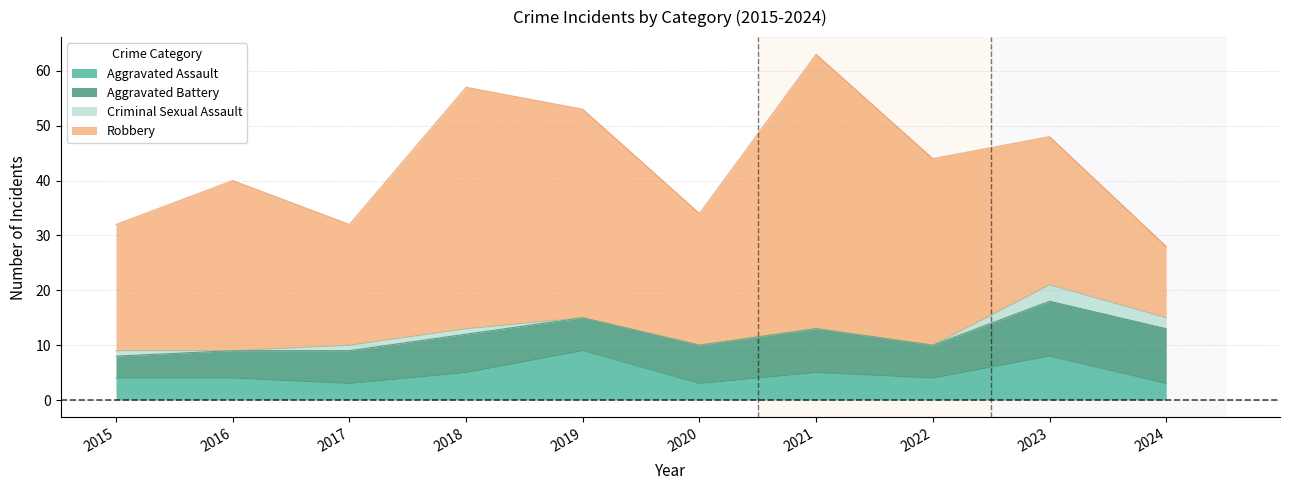

What is the total value across all series at 2024?

28